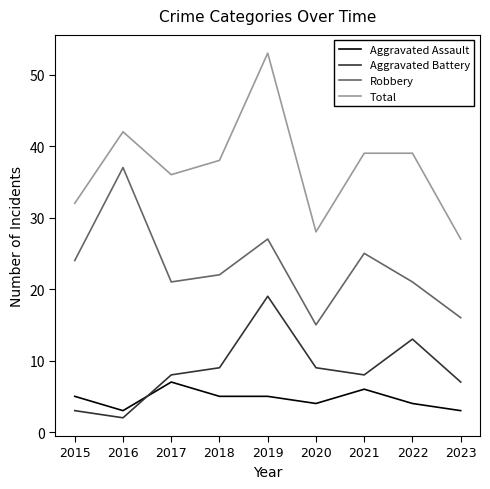

True or false: Robbery and Aggravated Battery cross at least once.

False